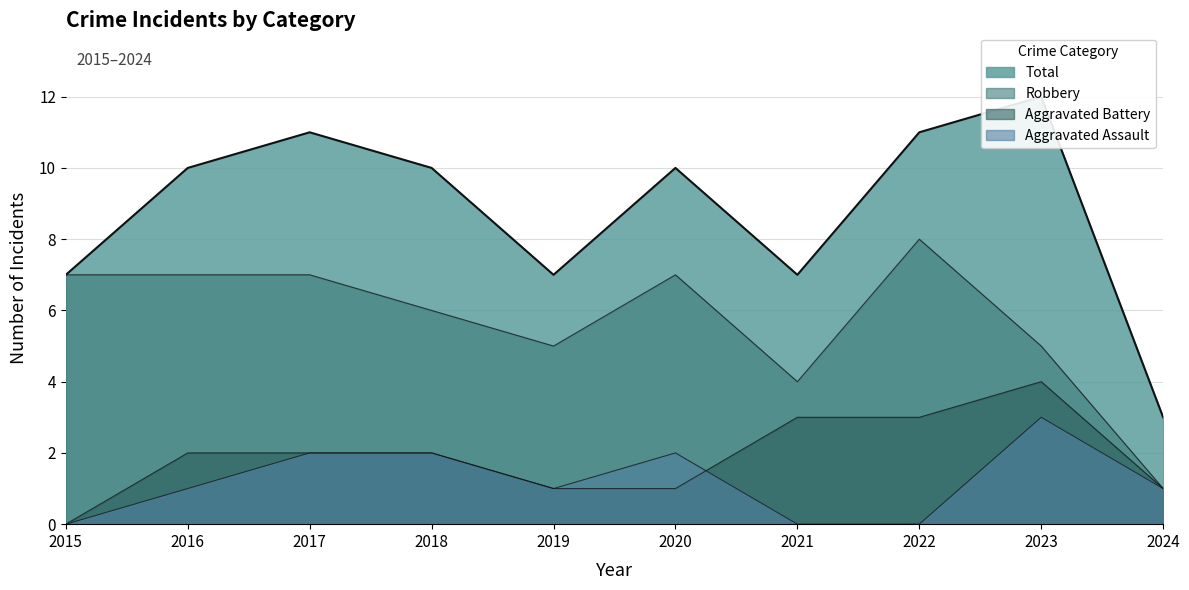

What is the sum of all Aggravated Battery values?

19